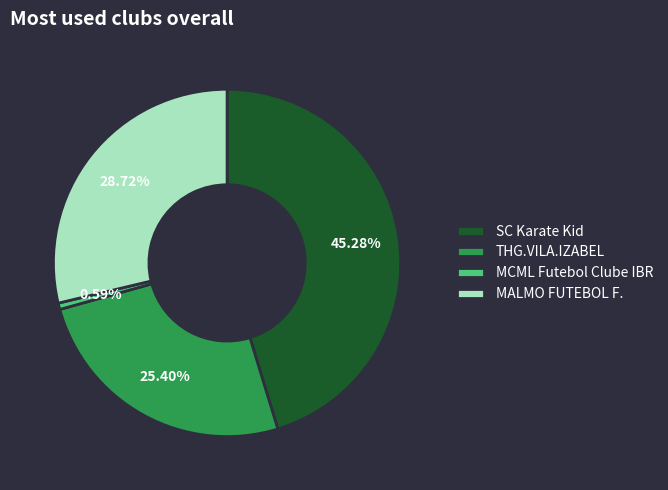

What is the ratio of the value at SC Karate Kid to the value at THG.VILA.IZABEL?

1.8